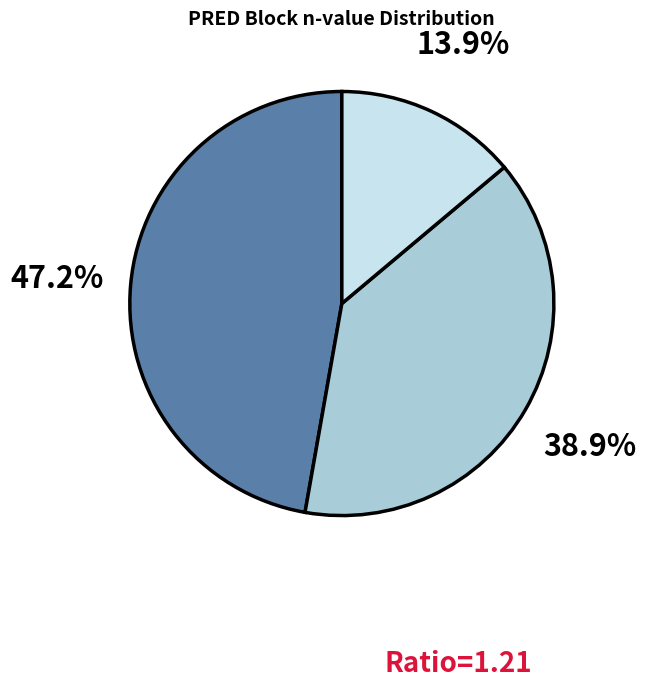

Is there any slice that represents more than half of the pie?

No